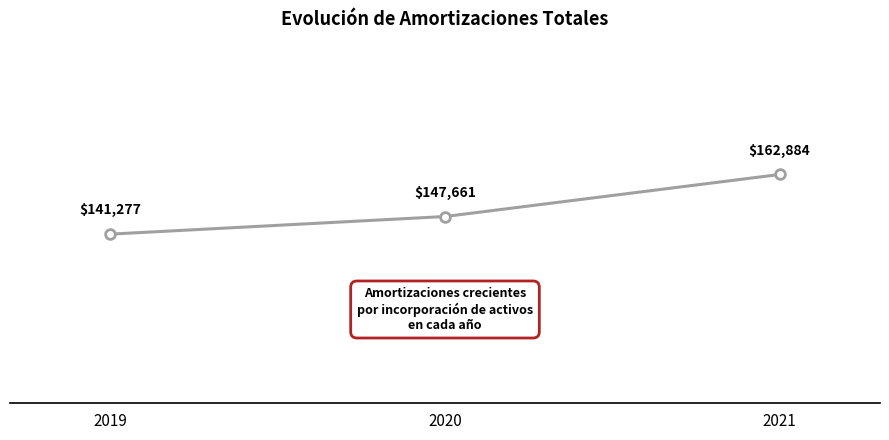

The chart shows a value of 291271.7 at 2021. True or false?

False